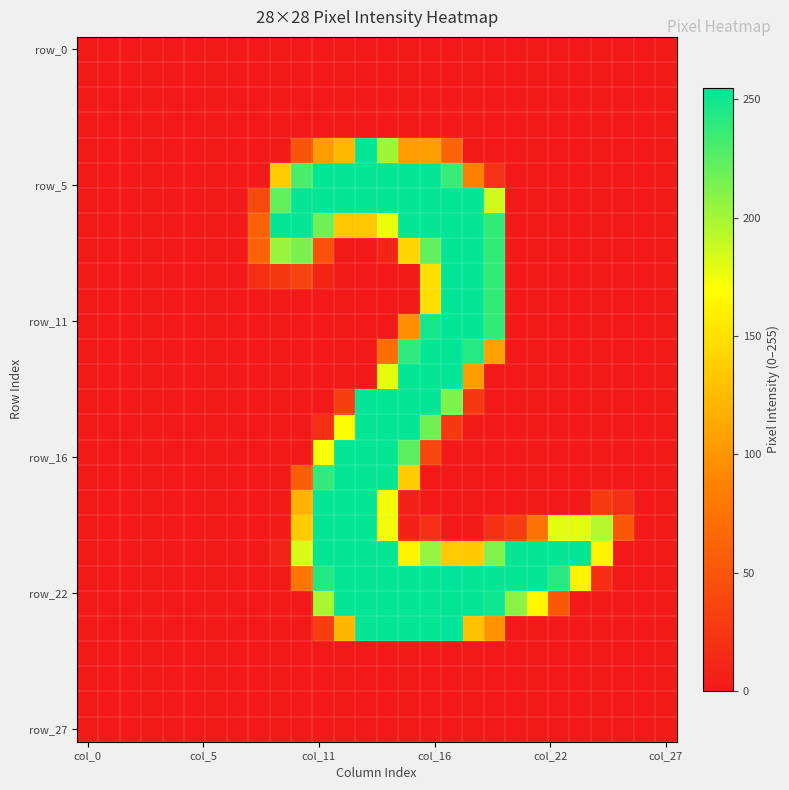

Which label corresponds to the smallest value in the chart?

col_0